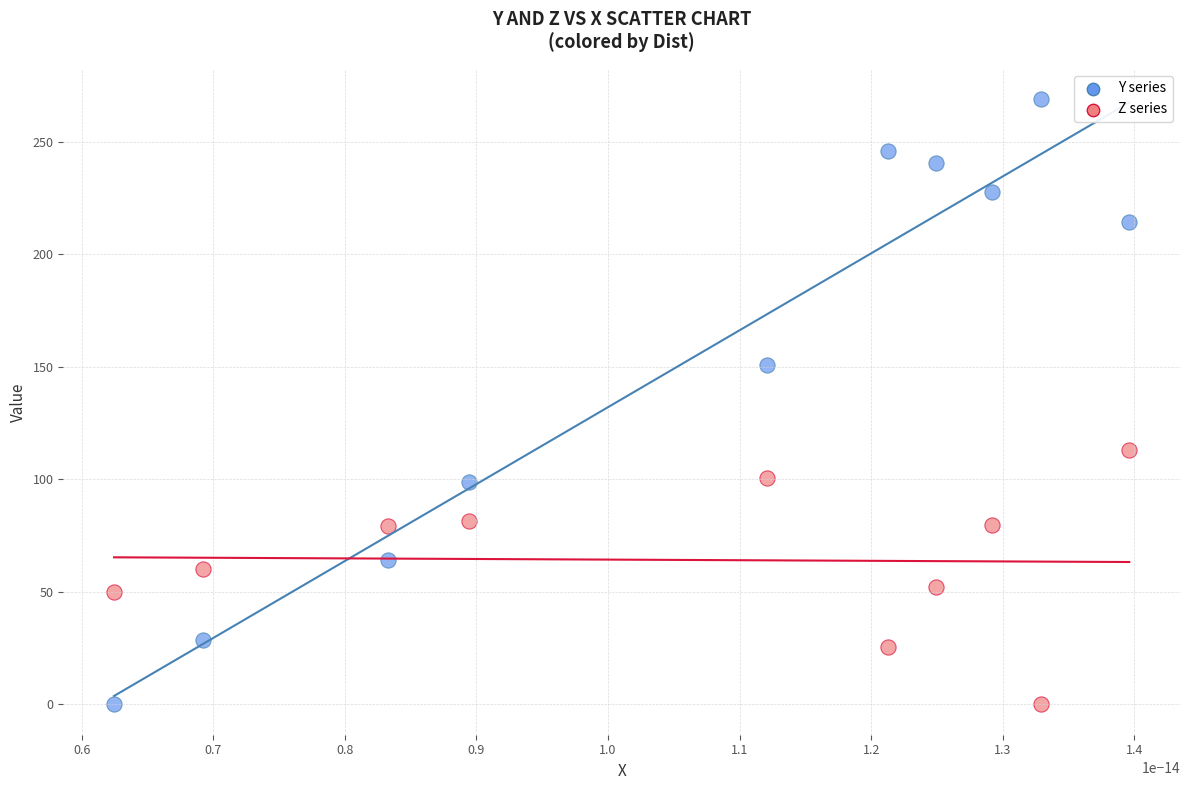

Across all series, what Y value is closest to 134?

151.0